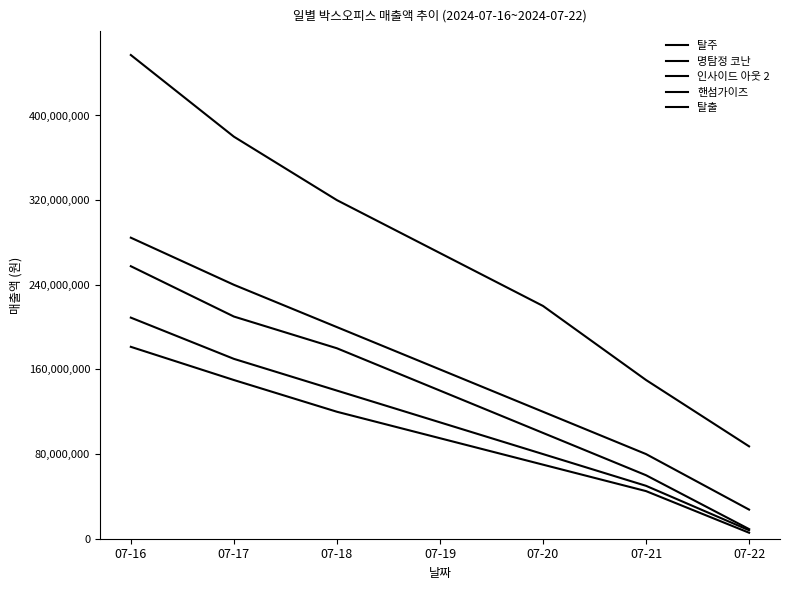

Is this an area chart (filled region under the line)?

No